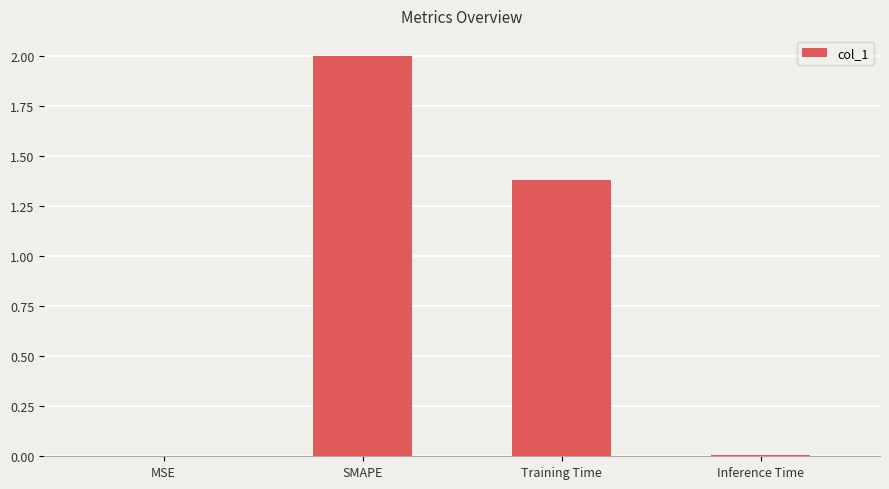

At which label is the value closest to 1?

Training Time